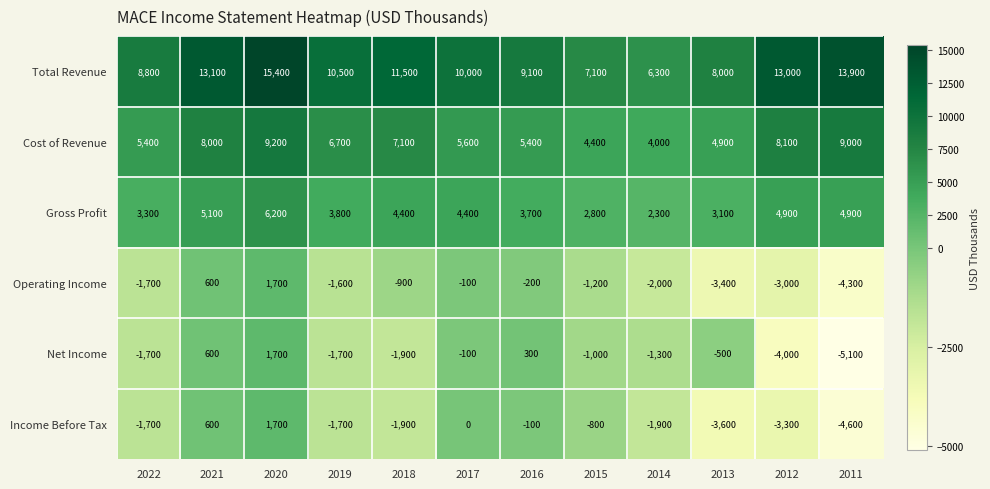

At how many categories does at least one series exceed 2168?

12